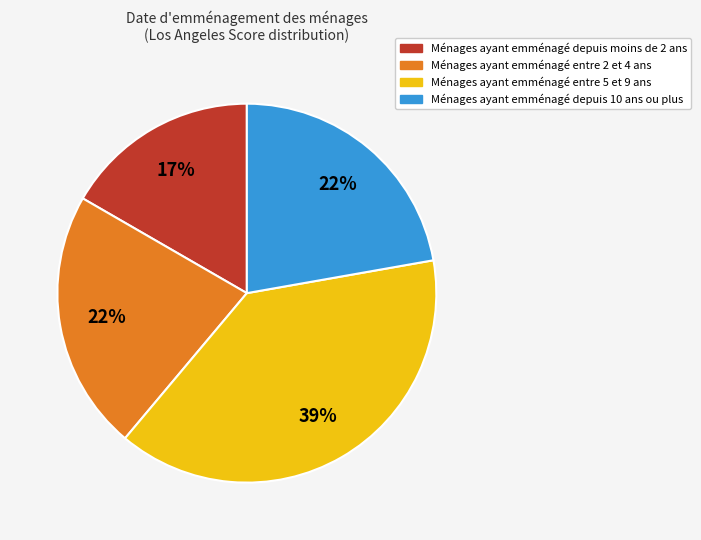

To the nearest percent, what is the difference between the largest and smallest slice percentages?

22%